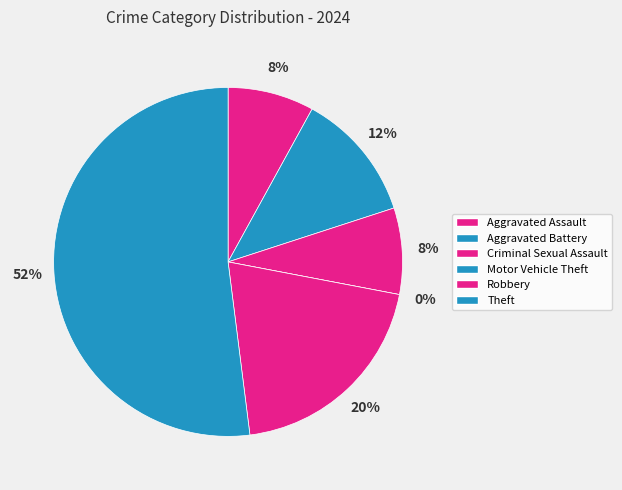

Which slice is the smallest?

Motor Vehicle Theft